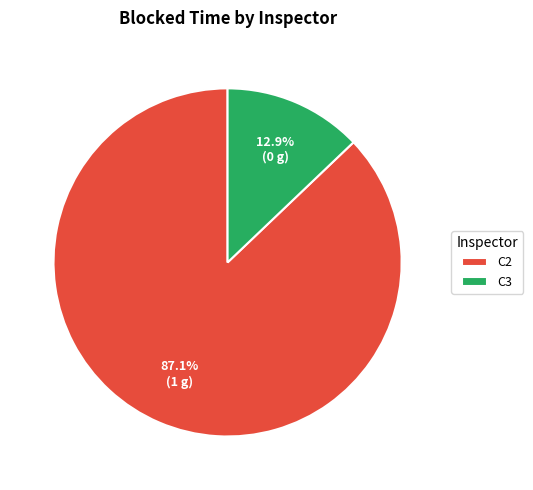

Which category has the smallest portion of the pie?

C3